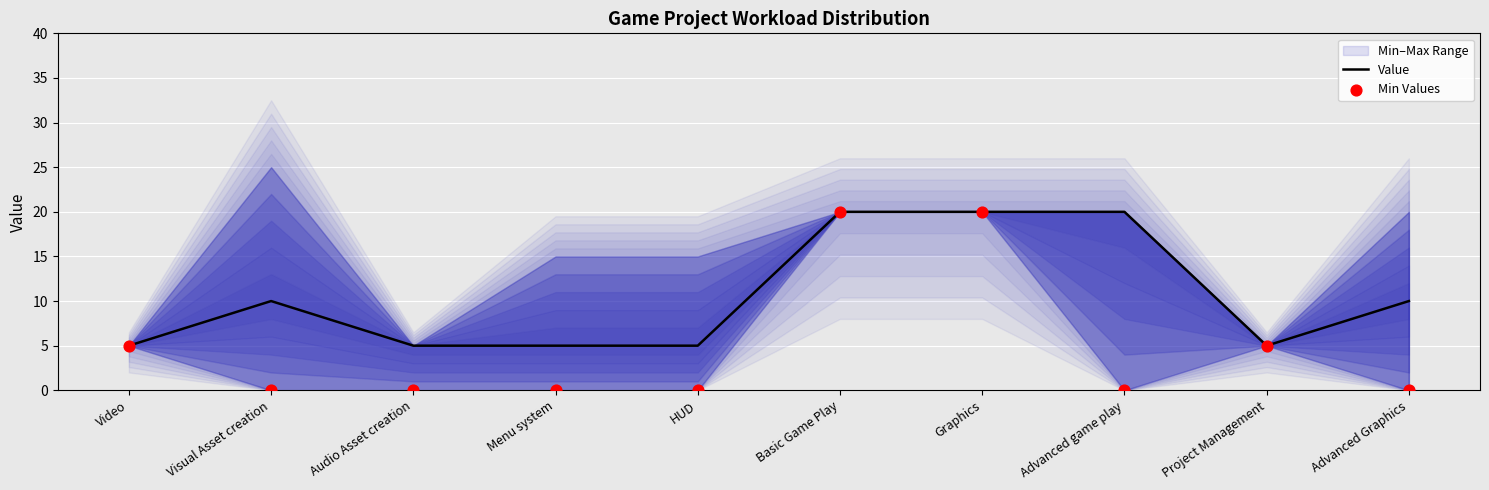

Is the value of Value at Video greater than the value of Min Values at Advanced game play?

Yes